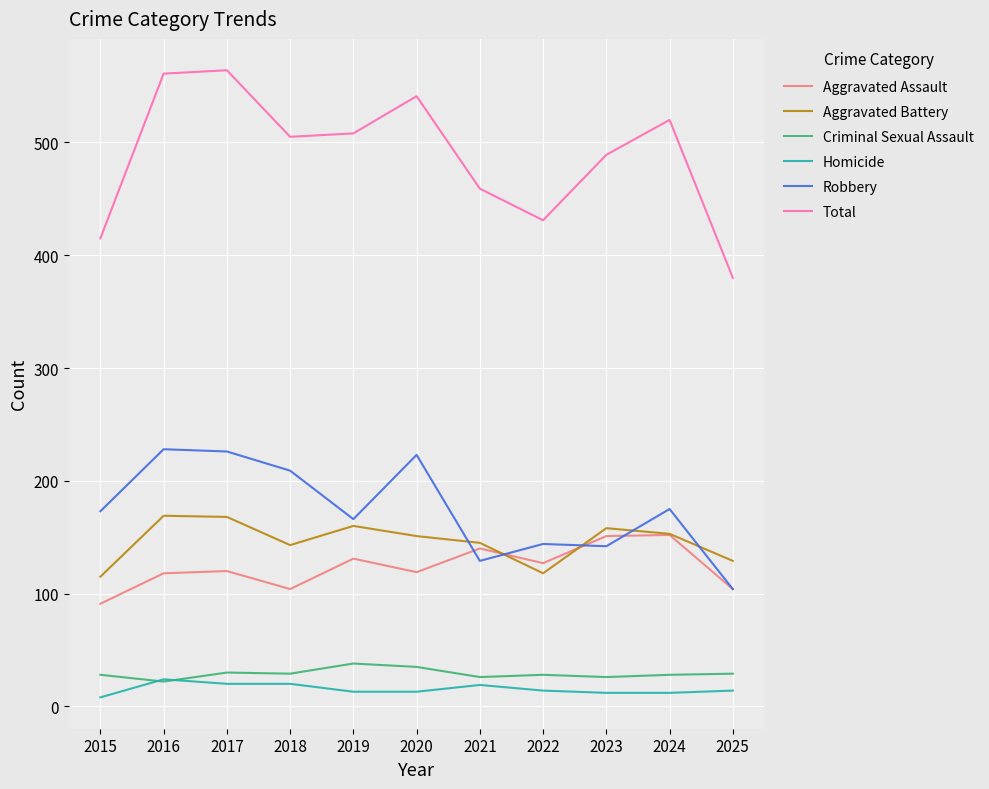

What is the spread (max minus min) of values at 2018?

485